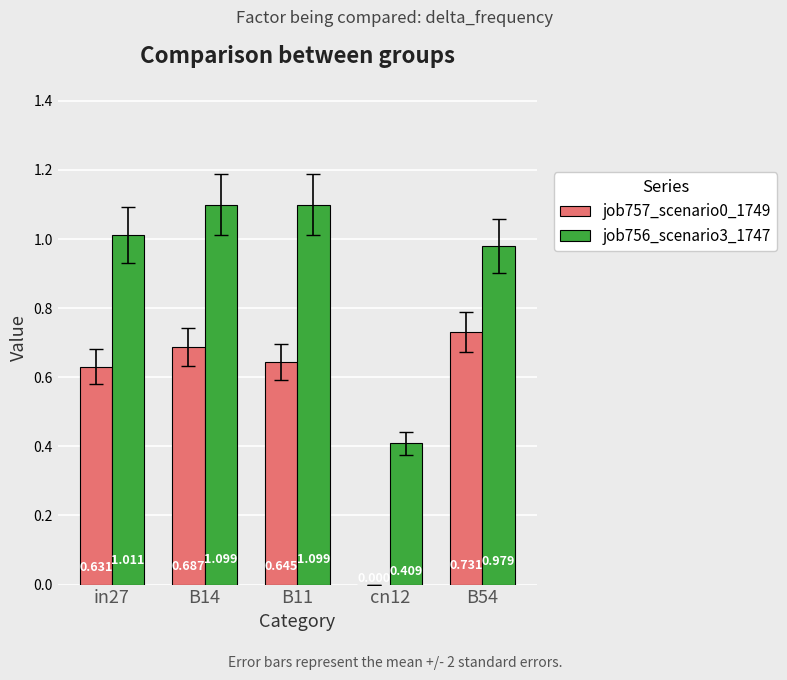

Are the bars grouped side by side (vs. stacked)?

Yes